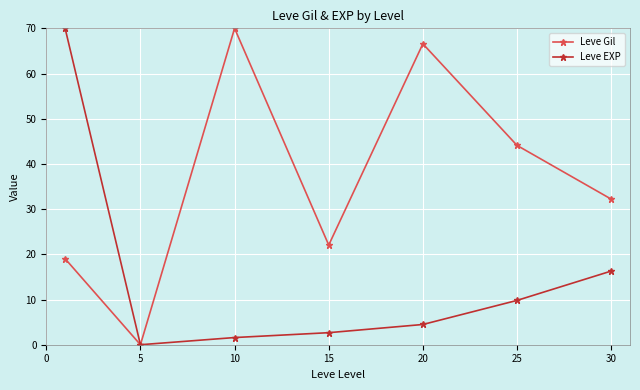

How many lines are shown in the chart?

2